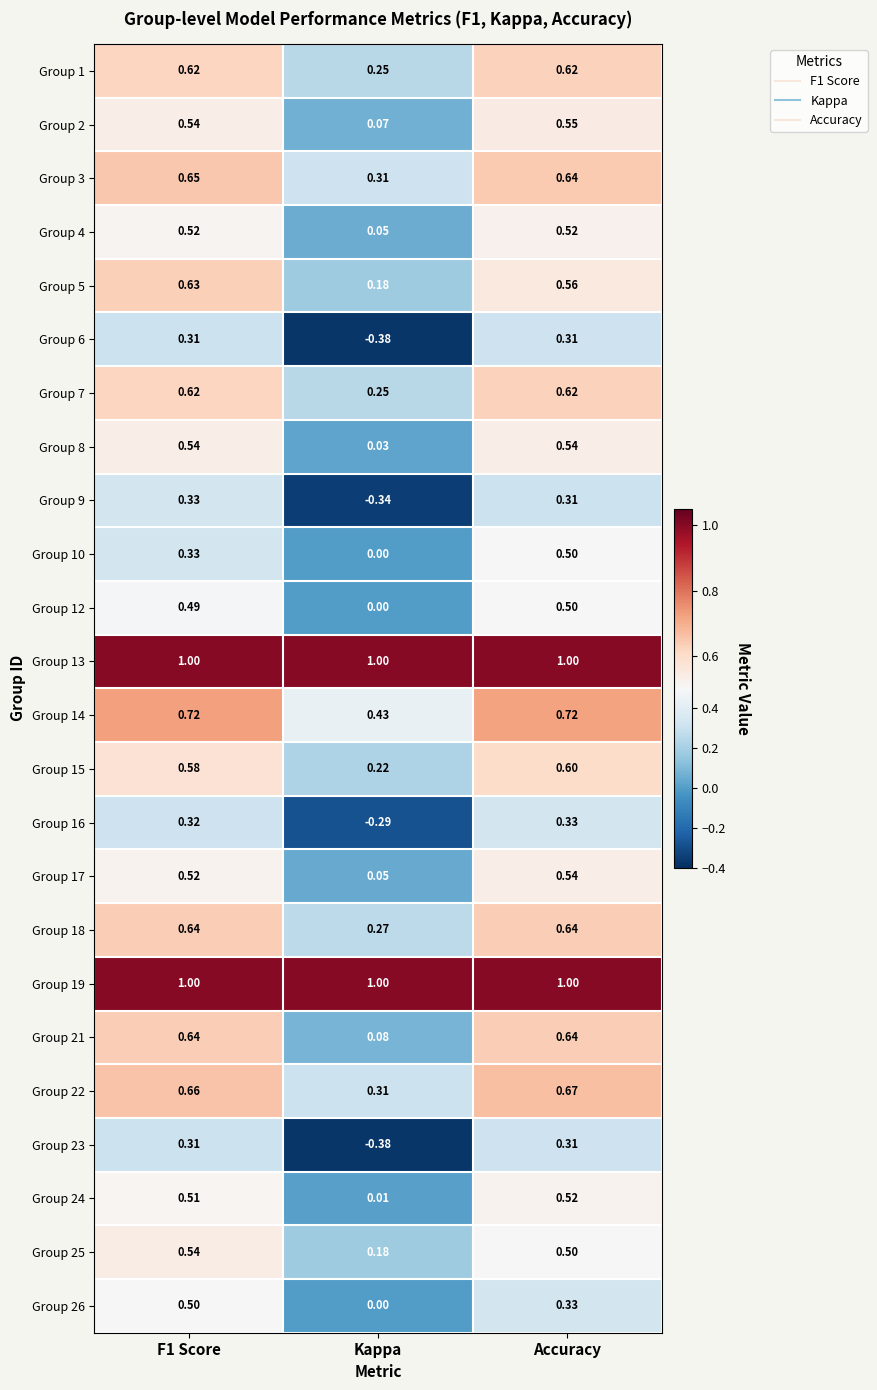

Which category has the lowest value across all series?

Kappa